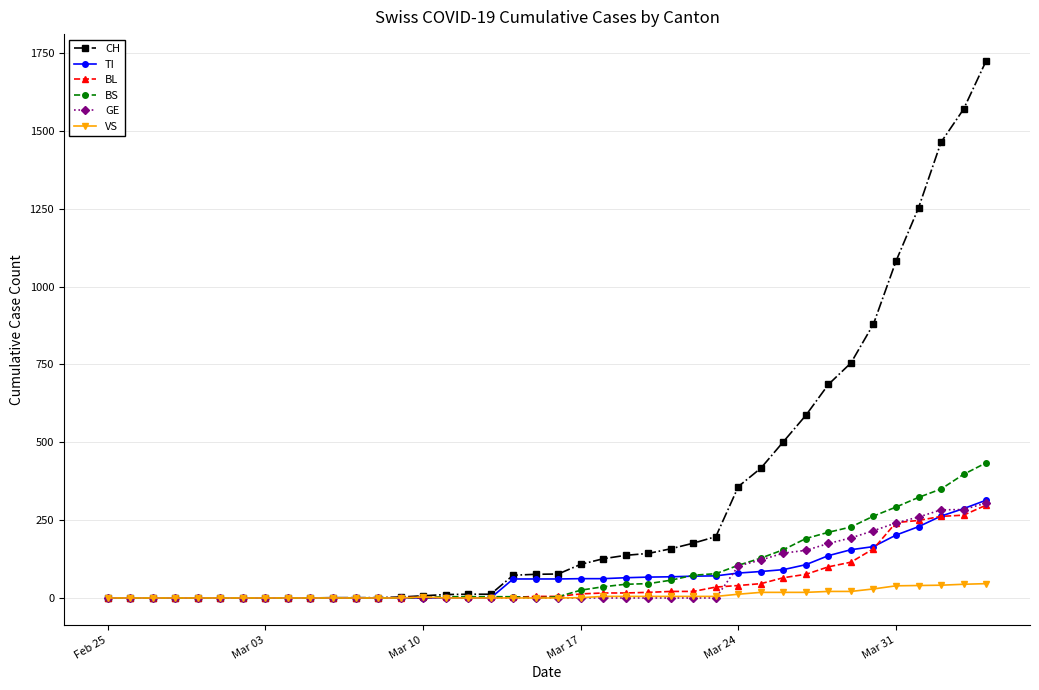

What is the highest value of the BL series?

298